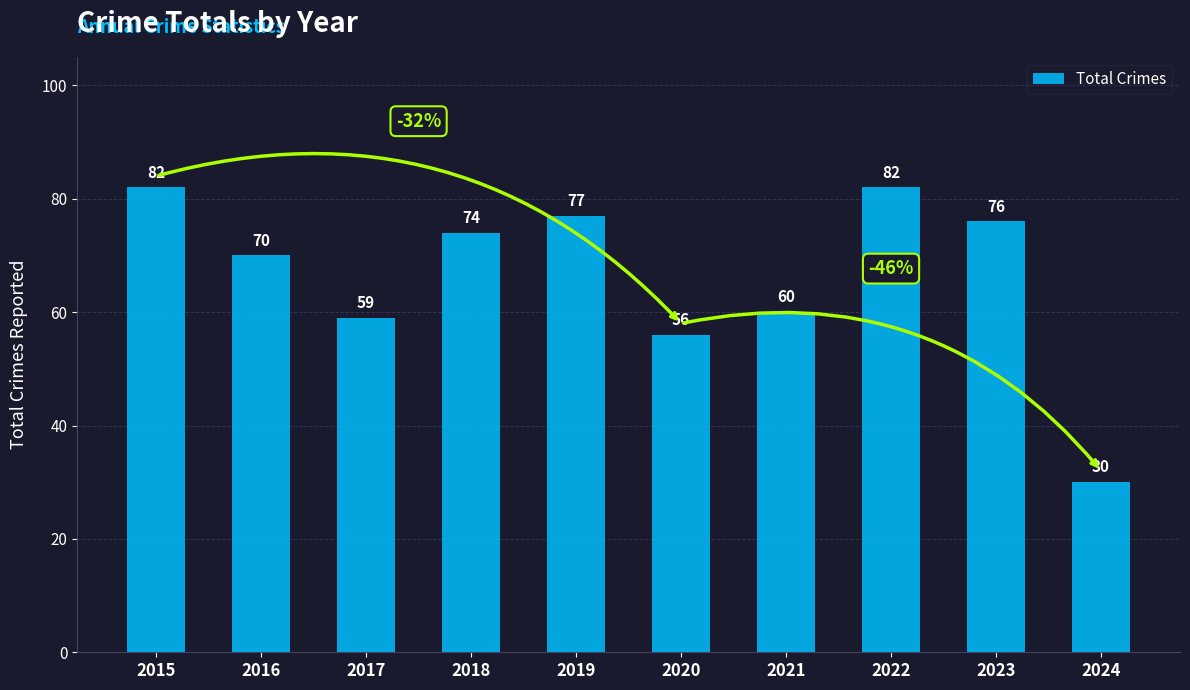

What is the value of the 4th bar from the left?

74